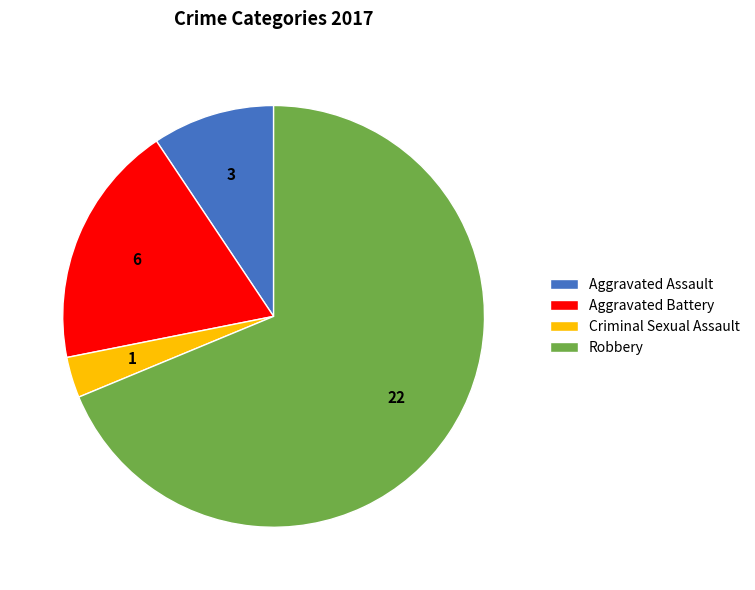

The Aggravated Battery slice represents 19% of the pie. True or false?

True